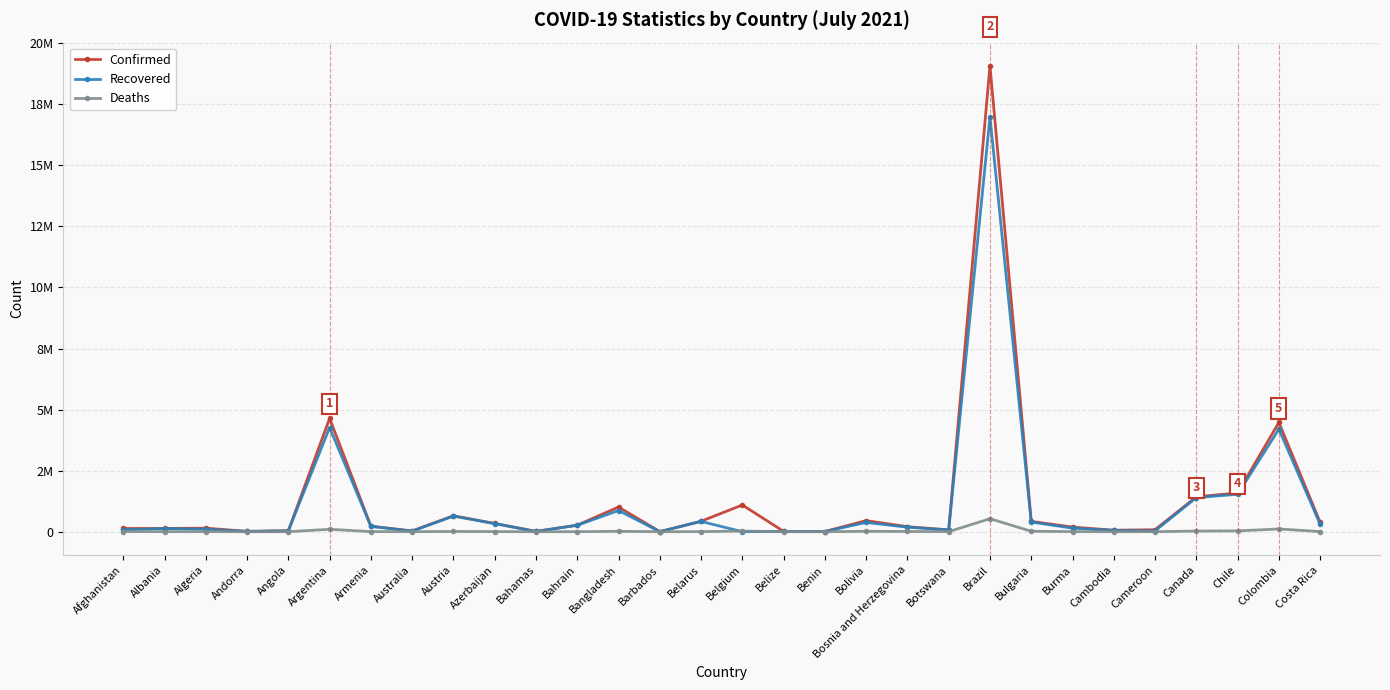

At how many categories does at least one series exceed 16429083?

1